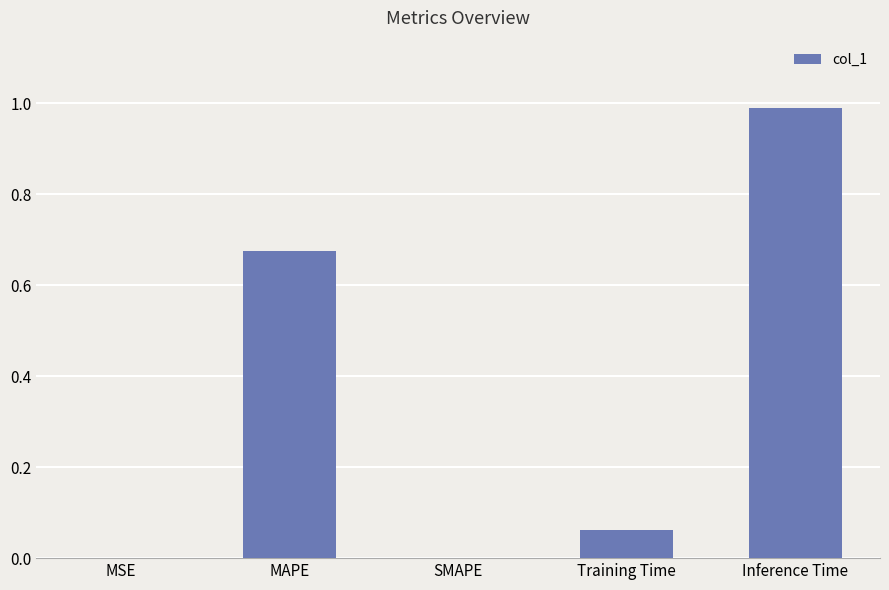

At which category does the chart reach its peak across all series?

Inference Time